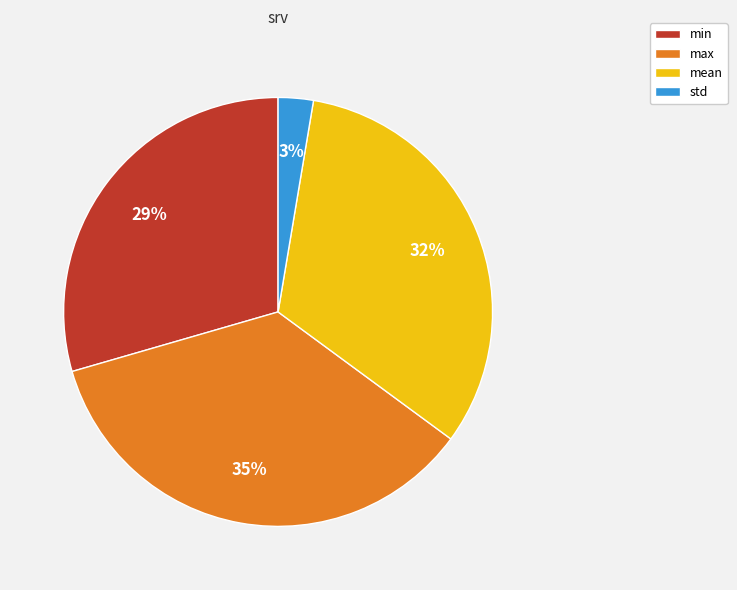

Does min represent more than half of the total?

No